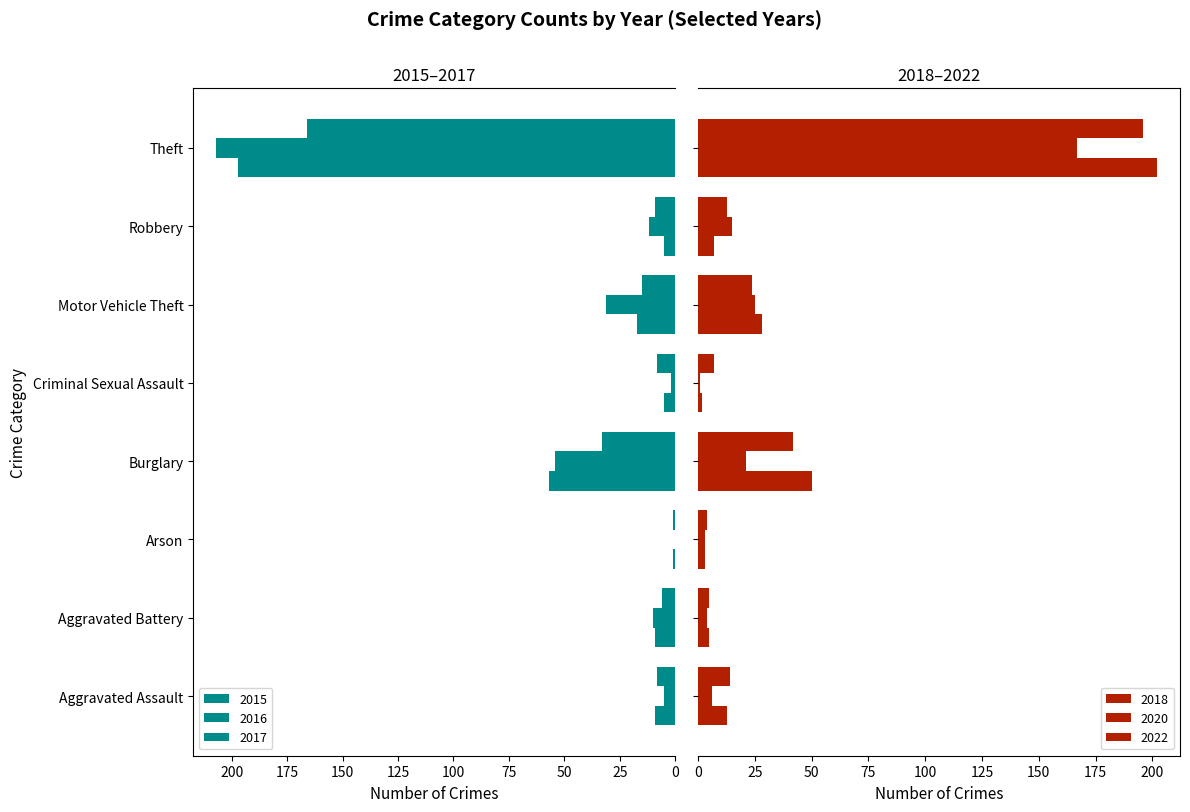

What is the value of the 2016 bar at the 2nd from the left?

10